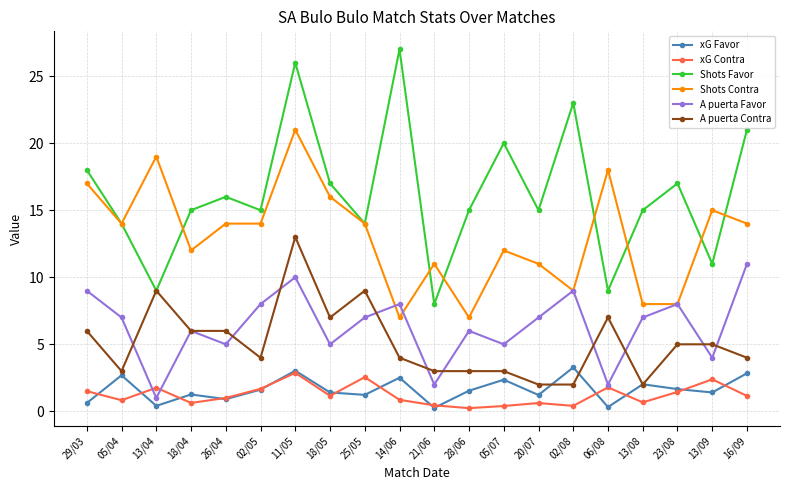

What is the highest value of the Shots Contra series?

21.0